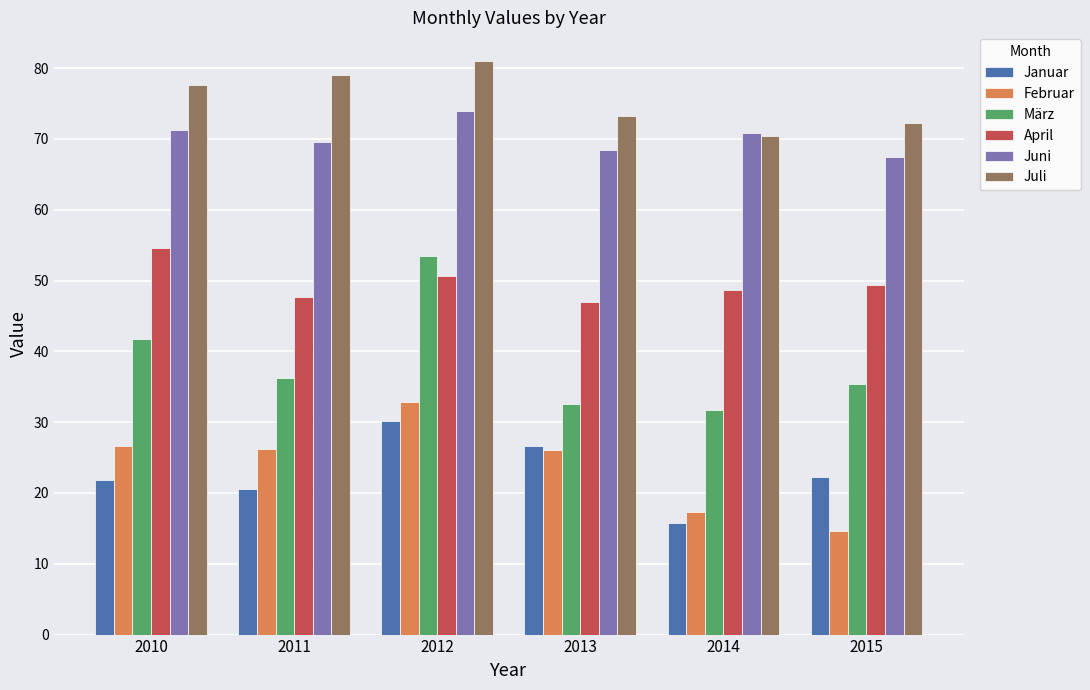

What is the sum of all März values?

231.2